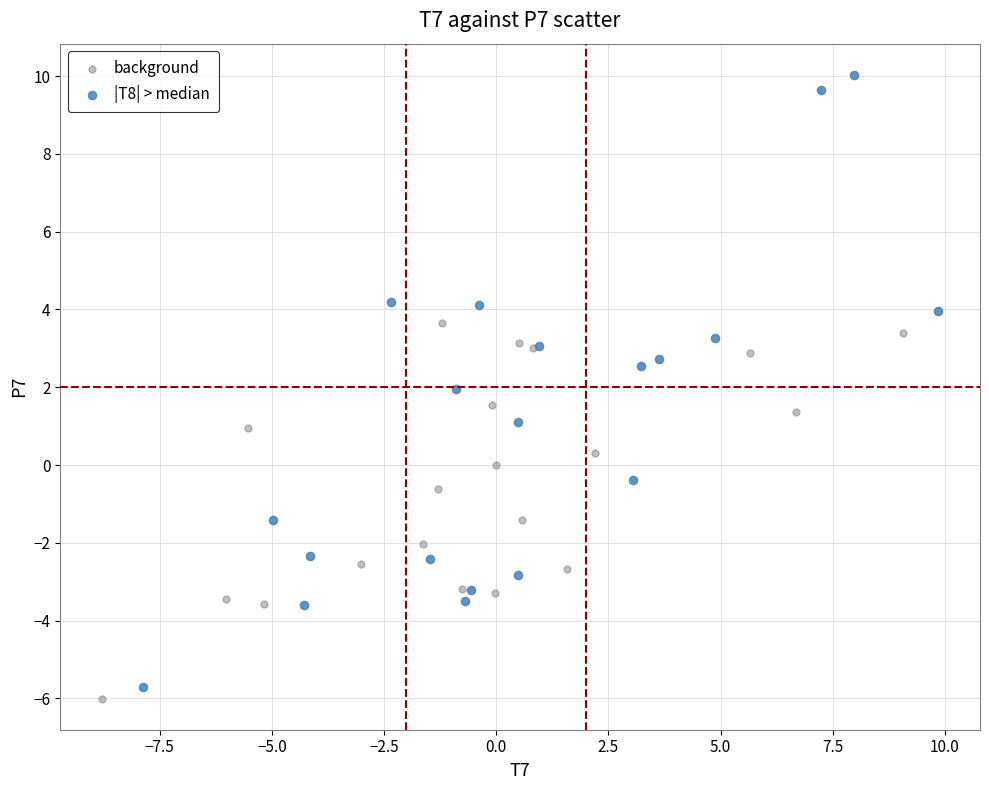

Which series contains the highest Y value?

|T8| > median